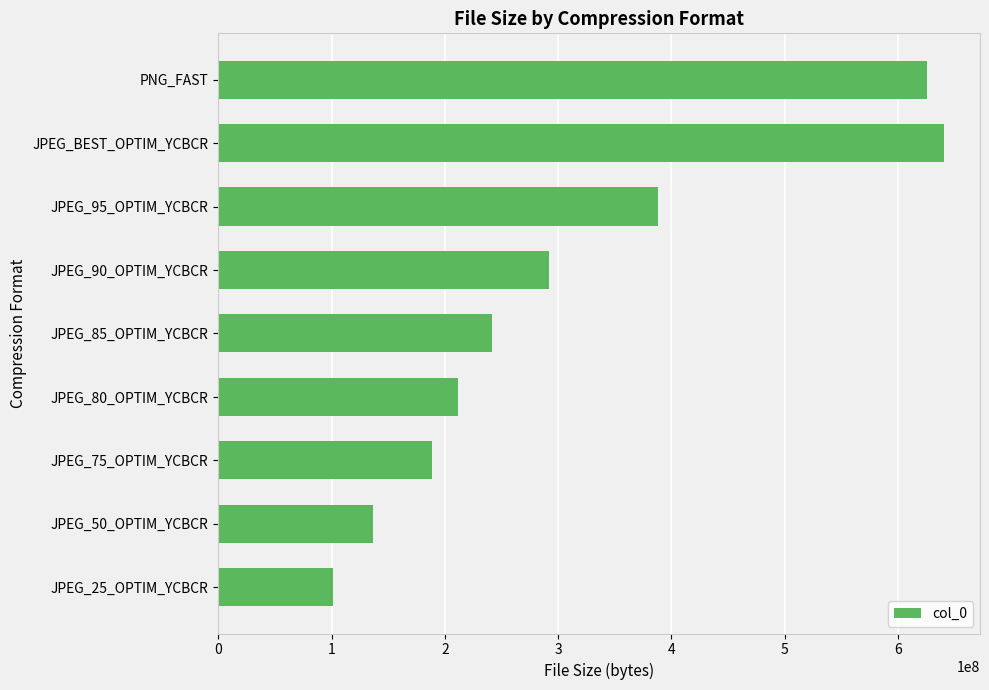

What is the smallest value displayed?

101122048